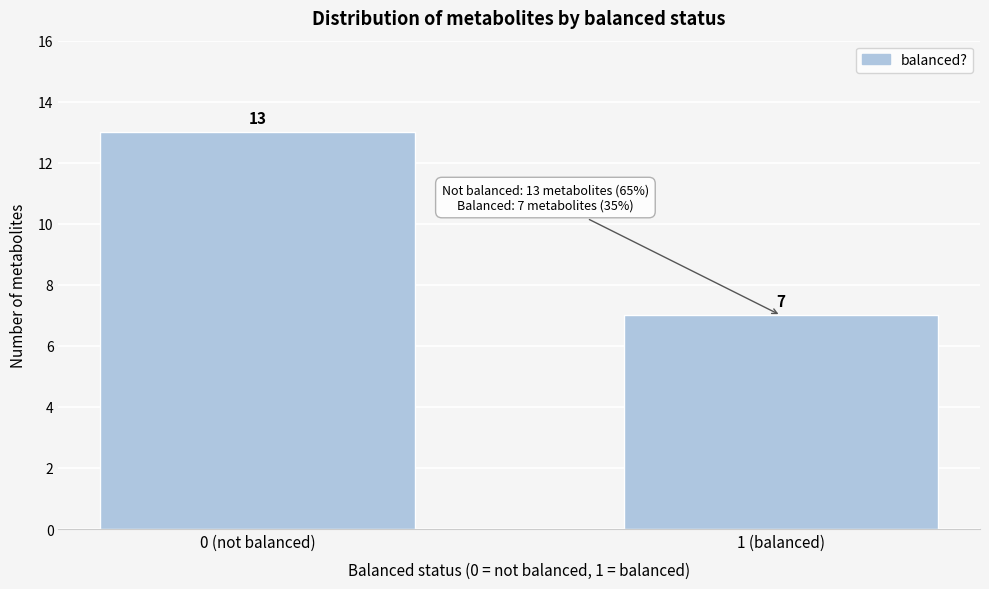

Reading left to right, transcribe all the data shown in this chart.

13	7